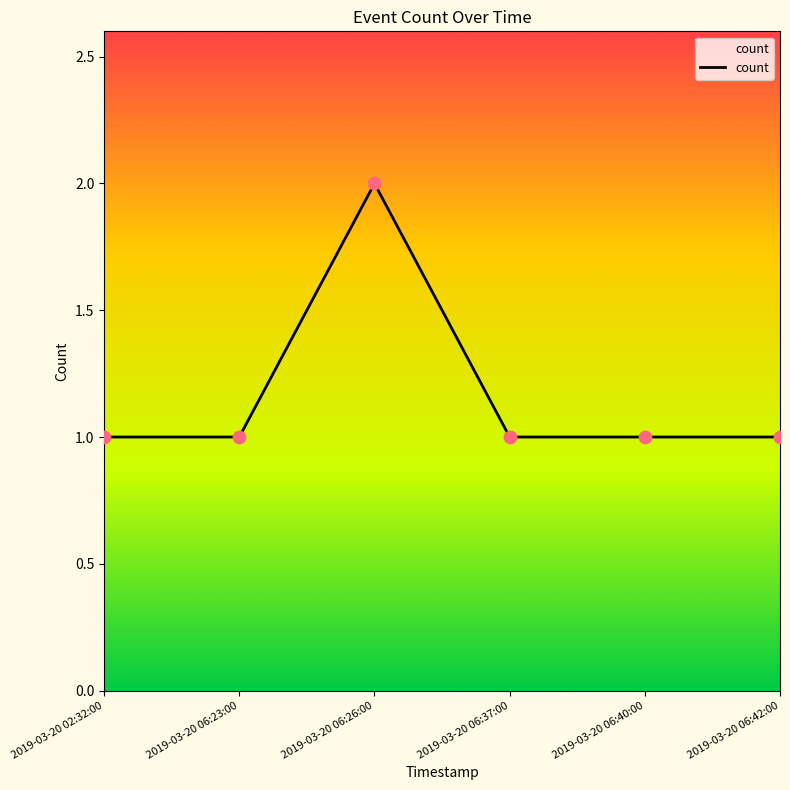

Between 2019-03-20 06:42:00 and 2019-03-20 06:26:00, which is larger?

2019-03-20 06:26:00